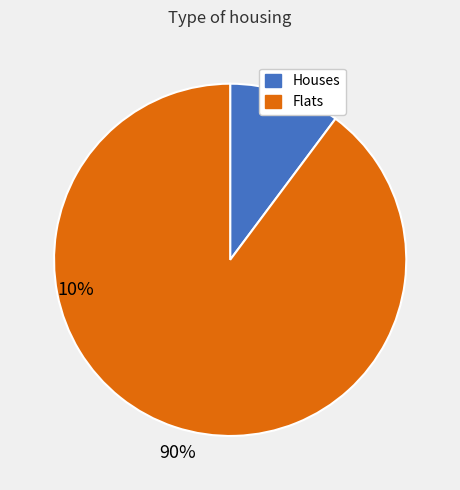

Does any single category account for the majority?

Yes